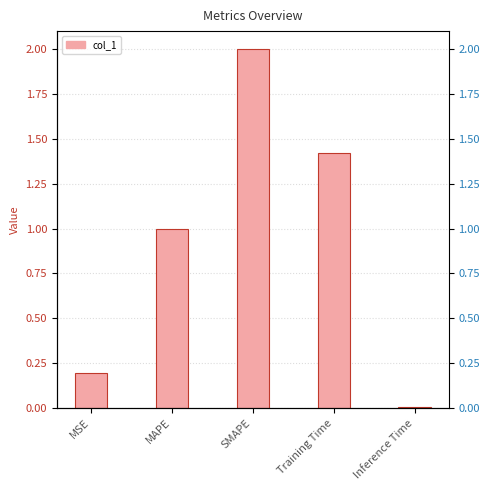

What is the sum of all values?

4.6